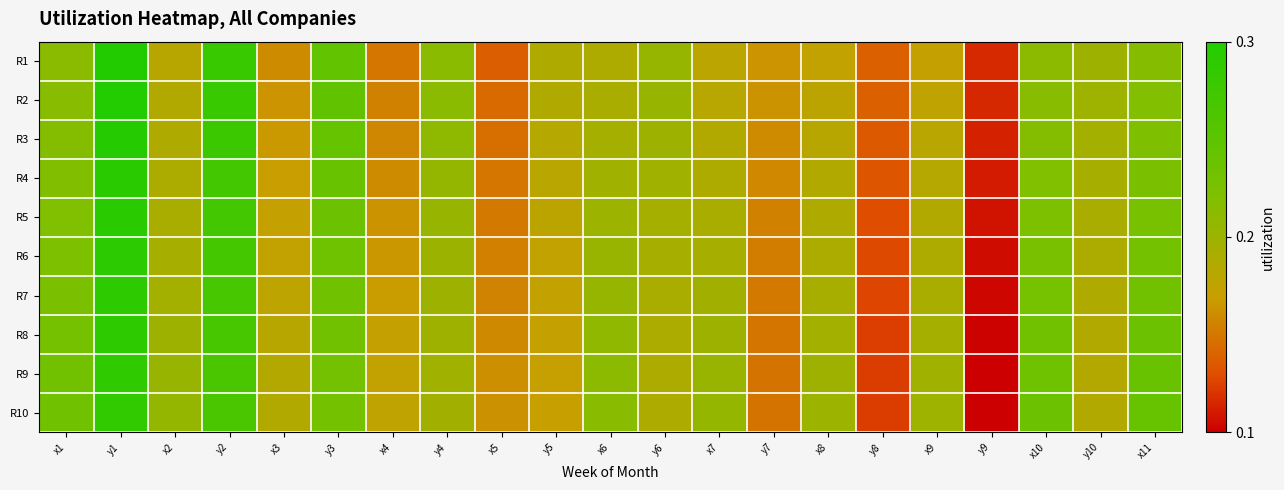

Reading left to right, what are all the values shown in this chart?

R1: x1=0.6	y1=1.0	x2=0.4	y2=0.9	x3=0.3	y3=0.7	x4=0.2	y4=0.6	x5=0.2	y5=0.4	x6=0.4	y6=0.5	x7=0.4	y7=0.3	x8=0.4	y8=0.2	x9=0.4	y9=0.1	x10=0.6	y10=0.5	x11=0.6
R2: x1=0.6	y1=1.0	x2=0.4	y2=0.9	x3=0.3	y3=0.7	x4=0.3	y4=0.6	x5=0.2	y5=0.4	x6=0.5	y6=0.5	x7=0.4	y7=0.3	x8=0.4	y8=0.2	x9=0.4	y9=0.1	x10=0.6	y10=0.5	x11=0.6
R3: x1=0.6	y1=1.0	x2=0.4	y2=0.9	x3=0.3	y3=0.7	x4=0.3	y4=0.5	x5=0.2	y5=0.4	x6=0.5	y6=0.5	x7=0.4	y7=0.3	x8=0.4	y8=0.2	x9=0.4	y9=0.1	x10=0.6	y10=0.5	x11=0.6
R4: x1=0.6	y1=1.0	x2=0.4	y2=0.9	x3=0.3	y3=0.7	x4=0.3	y4=0.5	x5=0.2	y5=0.4	x6=0.5	y6=0.5	x7=0.4	y7=0.3	x8=0.4	y8=0.2	x9=0.4	y9=0.1	x10=0.6	y10=0.5	x11=0.6
R5: x1=0.6	y1=1.0	x2=0.5	y2=0.9	x3=0.4	y3=0.7	x4=0.3	y4=0.5	x5=0.3	y5=0.4	x6=0.5	y6=0.5	x7=0.5	y7=0.3	x8=0.4	y8=0.1	x9=0.4	y9=0.0	x10=0.6	y10=0.5	x11=0.6
R6: x1=0.6	y1=1.0	x2=0.5	y2=0.8	x3=0.4	y3=0.7	x4=0.3	y4=0.5	x5=0.3	y5=0.4	x6=0.5	y6=0.5	x7=0.5	y7=0.3	x8=0.4	y8=0.1	x9=0.4	y9=0.0	x10=0.6	y10=0.4	x11=0.6
R7: x1=0.6	y1=0.9	x2=0.5	y2=0.8	x3=0.4	y3=0.7	x4=0.3	y4=0.5	x5=0.3	y5=0.4	x6=0.5	y6=0.5	x7=0.5	y7=0.3	x8=0.5	y8=0.1	x9=0.5	y9=0.0	x10=0.6	y10=0.4	x11=0.7
R8: x1=0.6	y1=0.9	x2=0.5	y2=0.8	x3=0.4	y3=0.7	x4=0.4	y4=0.5	x5=0.3	y5=0.4	x6=0.5	y6=0.4	x7=0.5	y7=0.2	x8=0.5	y8=0.1	x9=0.5	y9=0.0	x10=0.7	y10=0.4	x11=0.7
R9: x1=0.7	y1=0.9	x2=0.5	y2=0.8	x3=0.4	y3=0.7	x4=0.4	y4=0.5	x5=0.3	y5=0.4	x6=0.6	y6=0.4	x7=0.5	y7=0.2	x8=0.5	y8=0.1	x9=0.5	y9=0.0	x10=0.7	y10=0.4	x11=0.7
R10: x1=0.7	y1=0.9	x2=0.5	y2=0.8	x3=0.4	y3=0.6	x4=0.4	y4=0.5	x5=0.3	y5=0.4	x6=0.6	y6=0.4	x7=0.5	y7=0.2	x8=0.5	y8=0.1	x9=0.5	y9=0.0	x10=0.7	y10=0.4	x11=0.7